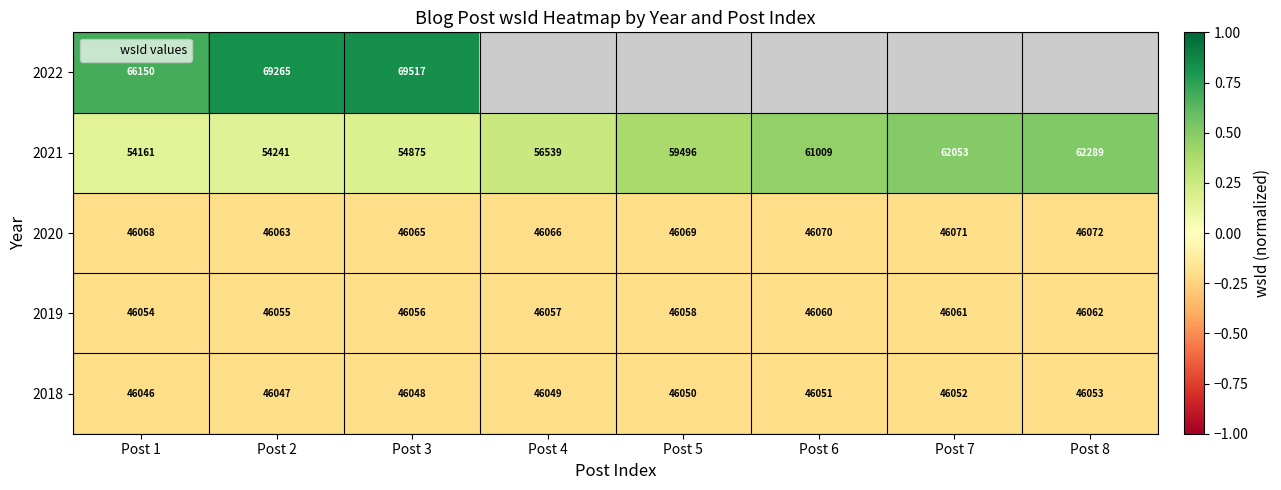

At how many categories does at least one series exceed 0?

8